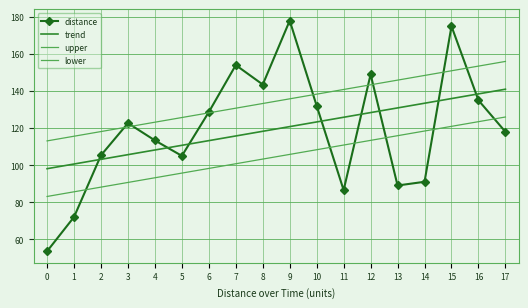

True or false: distance has a value of 27.4 at 3.

False